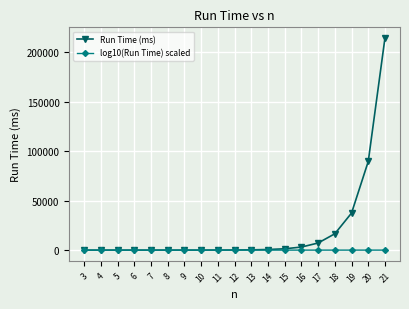

What is the difference between the Run Time (ms) values at 6 and 18?

16537.0